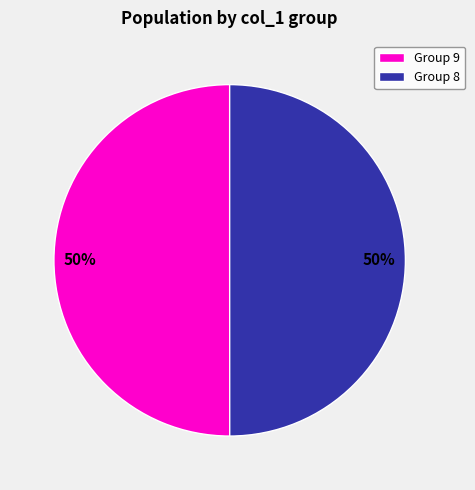

How many slices are in this pie chart?

2